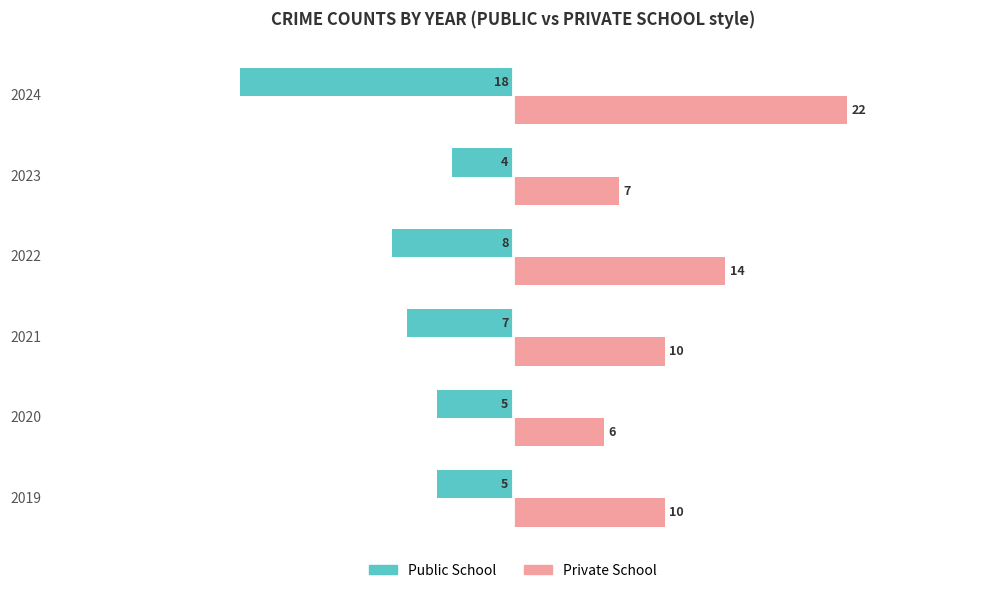

Read the Public School value at 2023, to the nearest 5.

-5